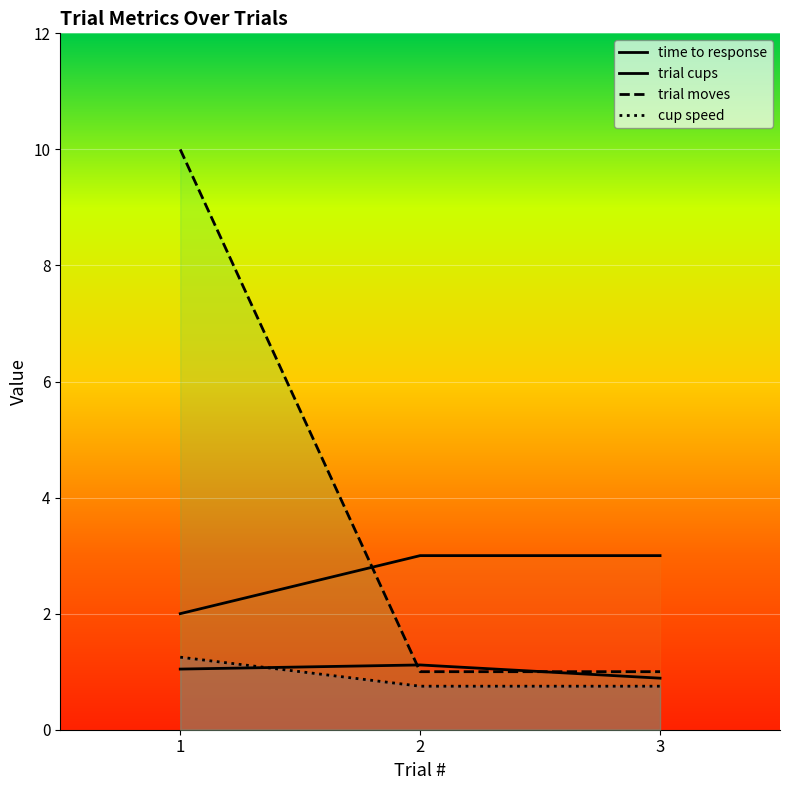

Reading left to right, transcribe all the data shown in this chart.

time to response: 1.0	1.1	0.9
trial cups: 2.0	3.0	3.0
trial moves: 10.0	1.0	1.0
cup speed: 1.2	0.8	0.8